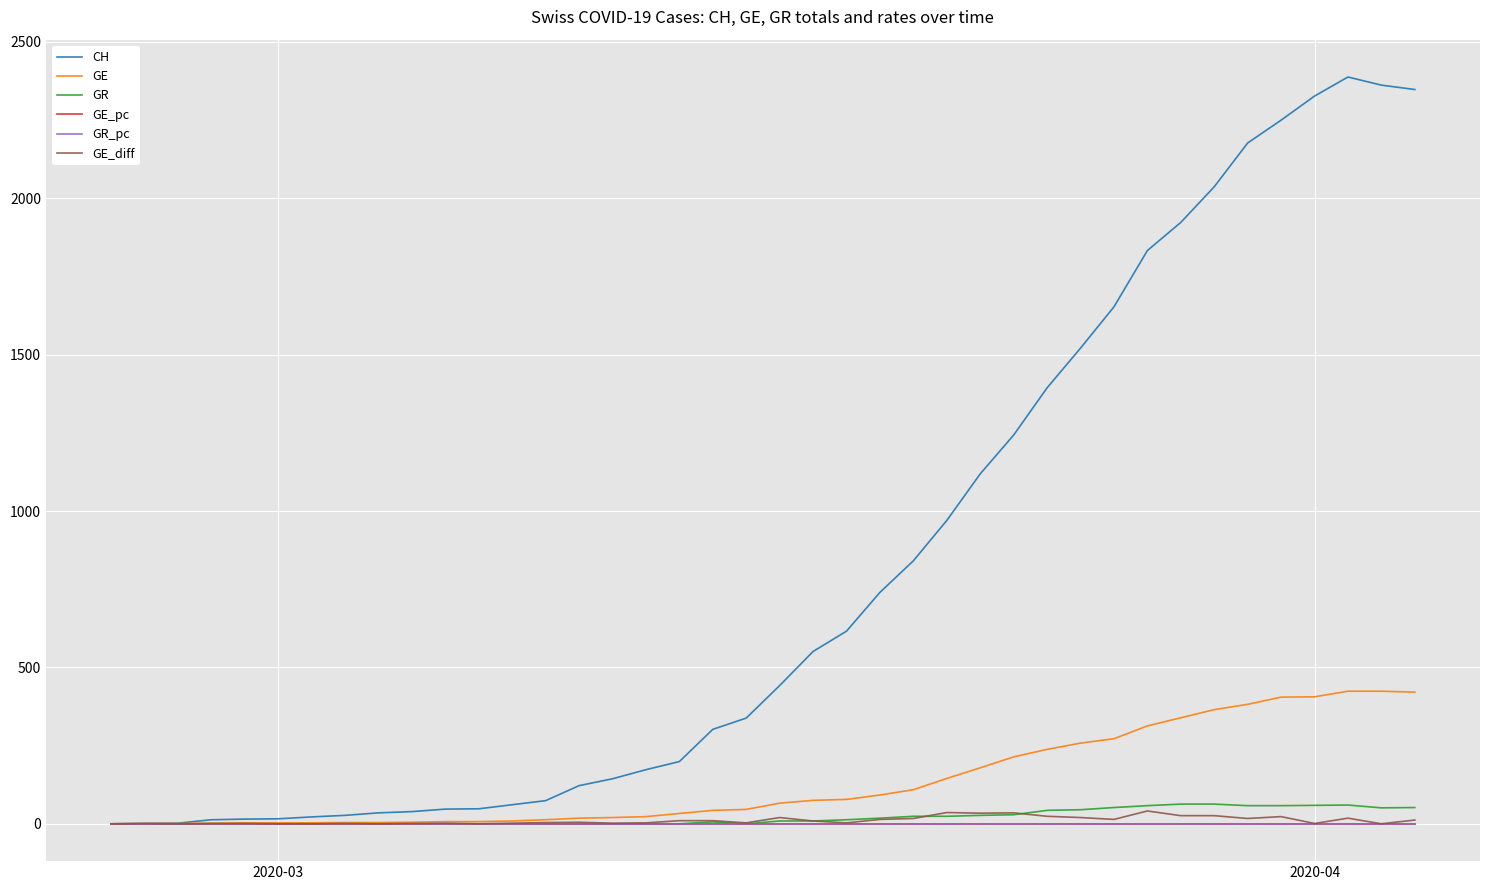

Which series has the largest total across all categories?

CH